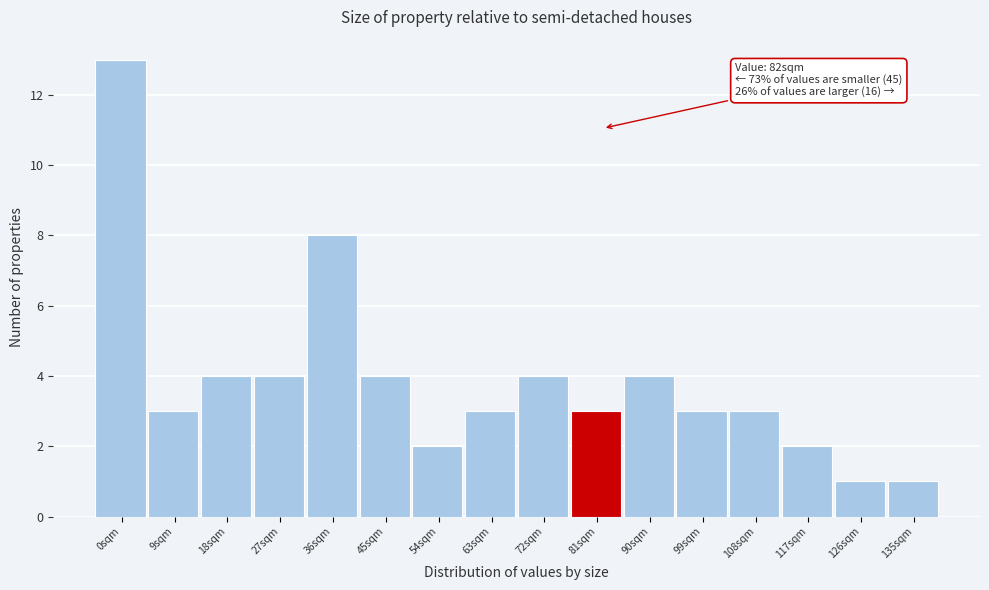

Reading left to right, list all the values displayed in this chart.

13	3	4	4	8	4	2	3	4	3	4	3	3	2	1	1